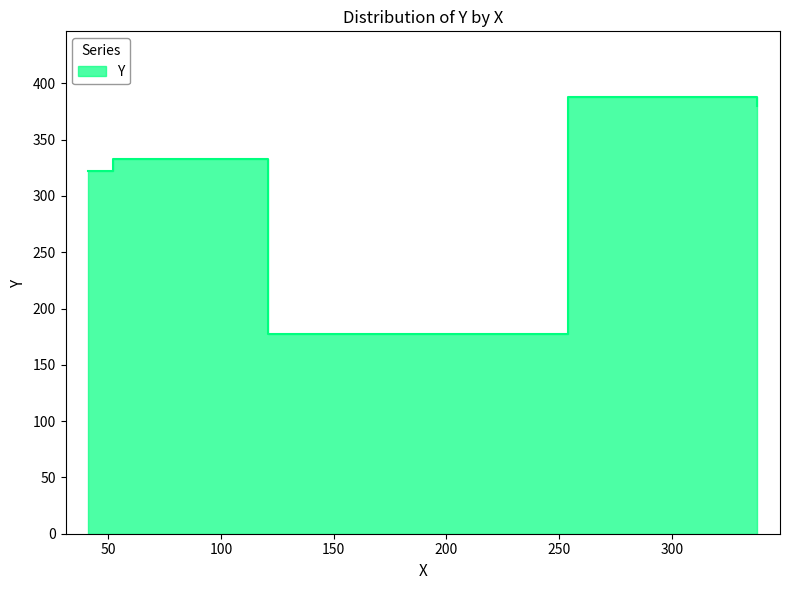

How many data points does each series have?

5